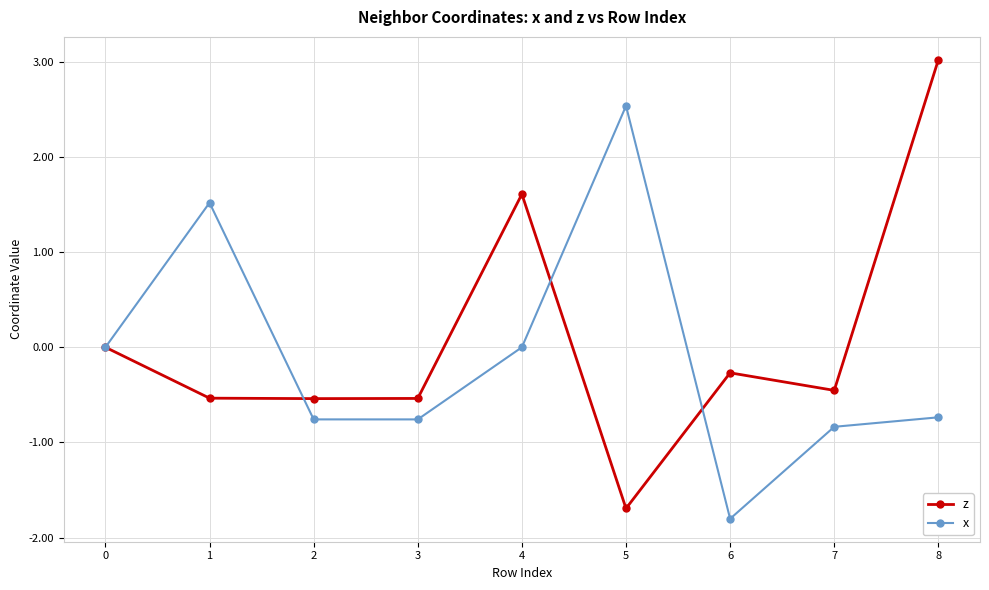

How many interior local valleys does the x series have?

2